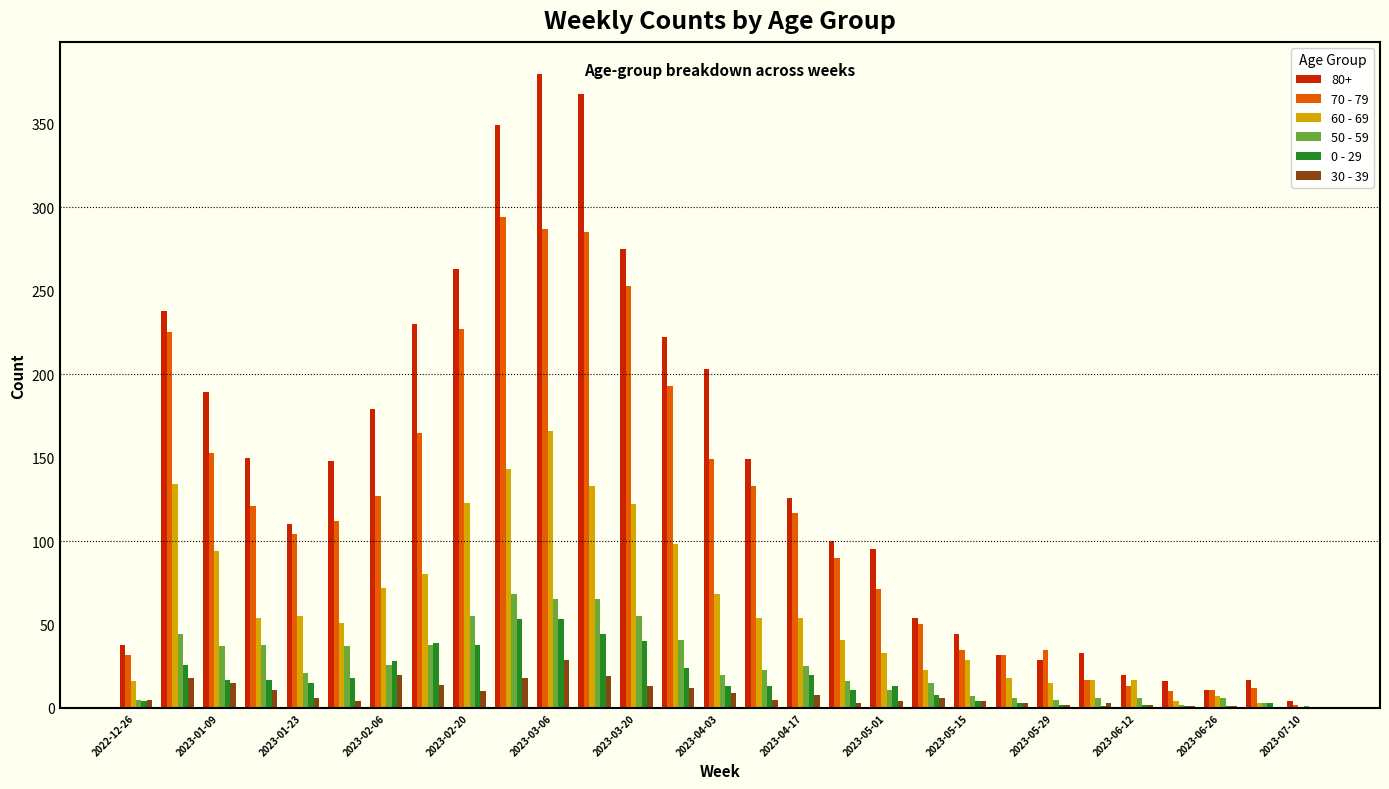

What is the maximum value shown in the chart?

380